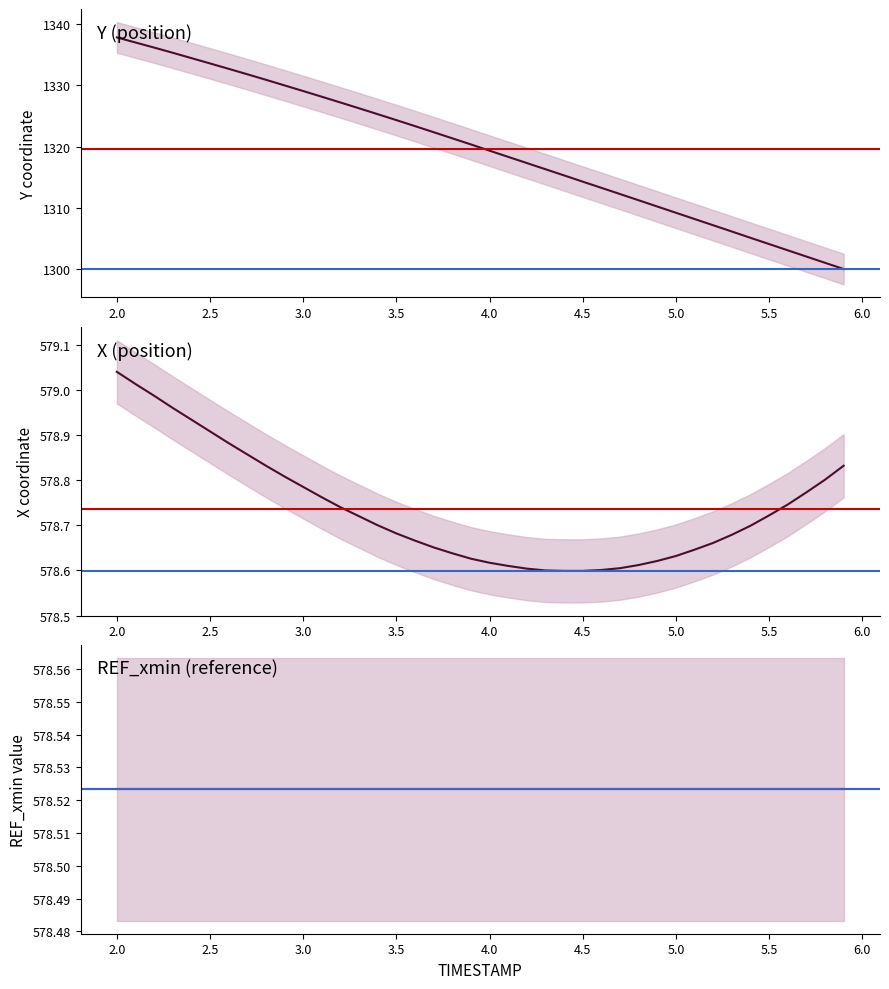

Where is X nearest to the value 578?

4.4